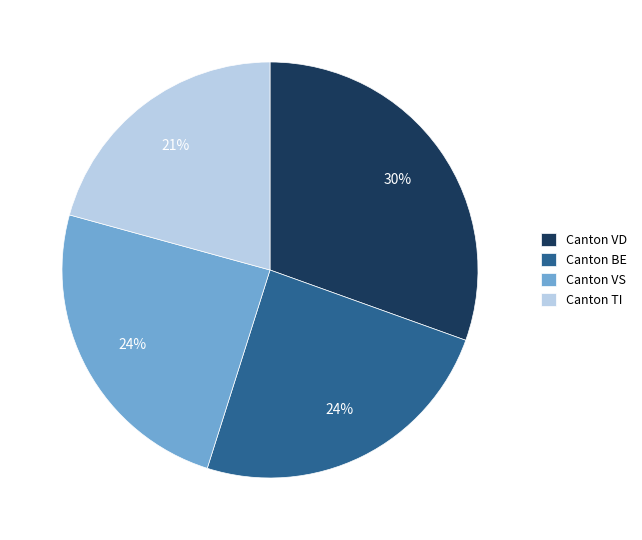

Count the number of slices in the pie.

4